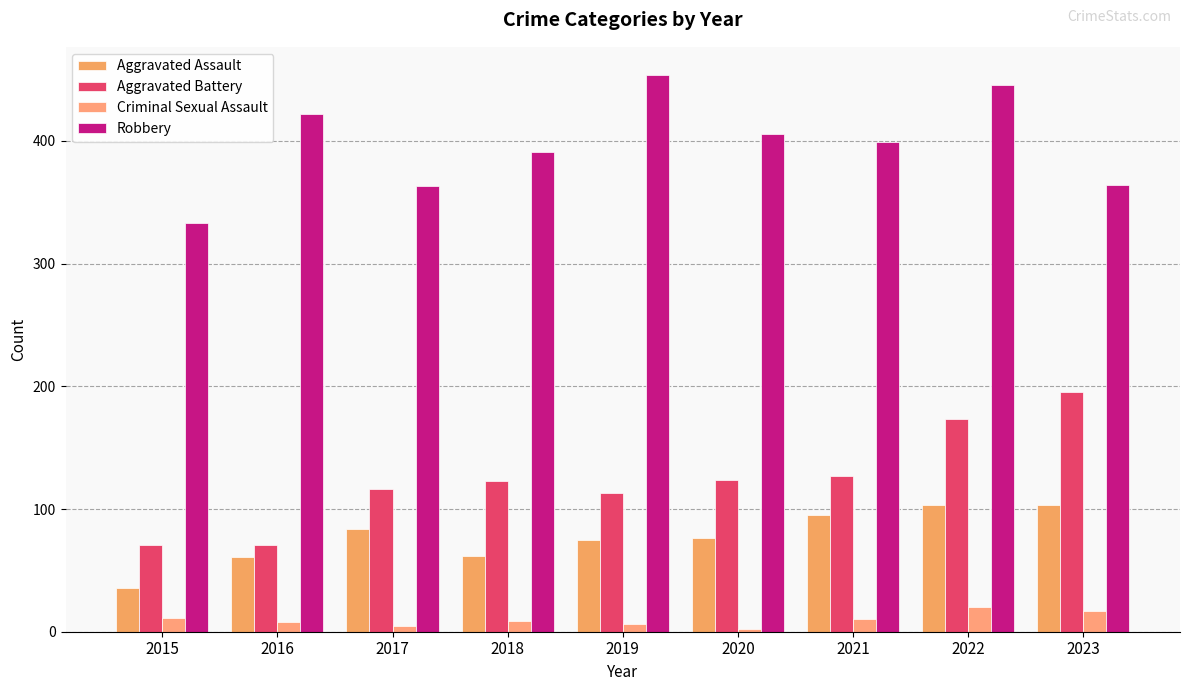

Which has a higher value, 2017 or 2018?

2017